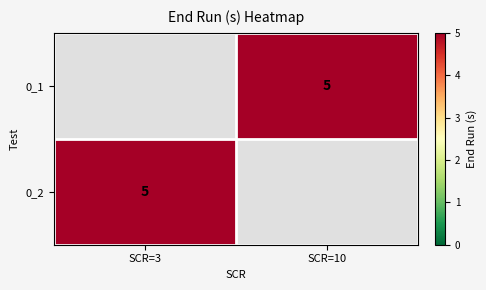

How many distinct data groups are displayed?

2